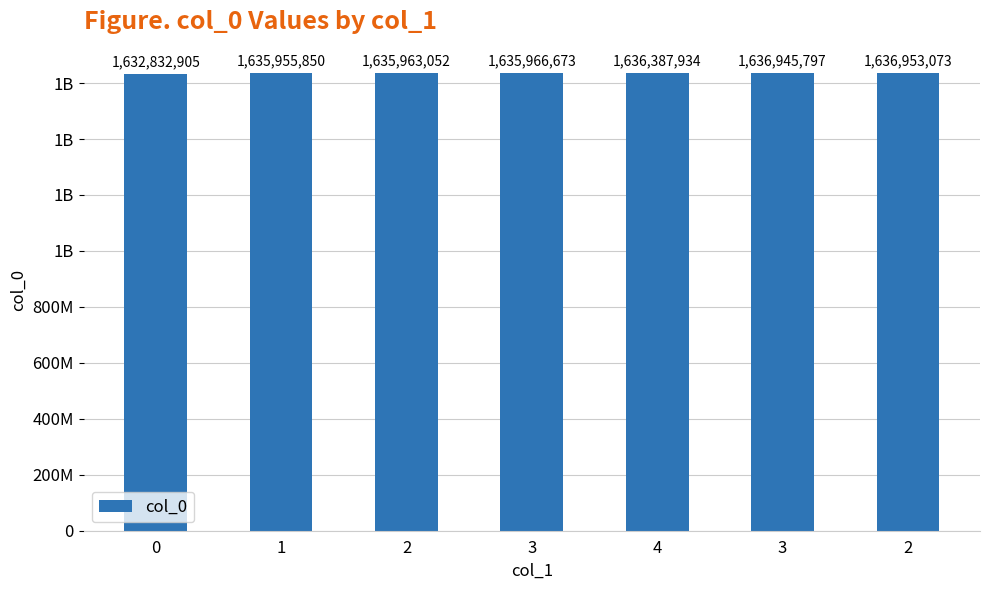

Rank the categories by value from highest to lowest.

2, 3, 4, 3, 2, 1, 0